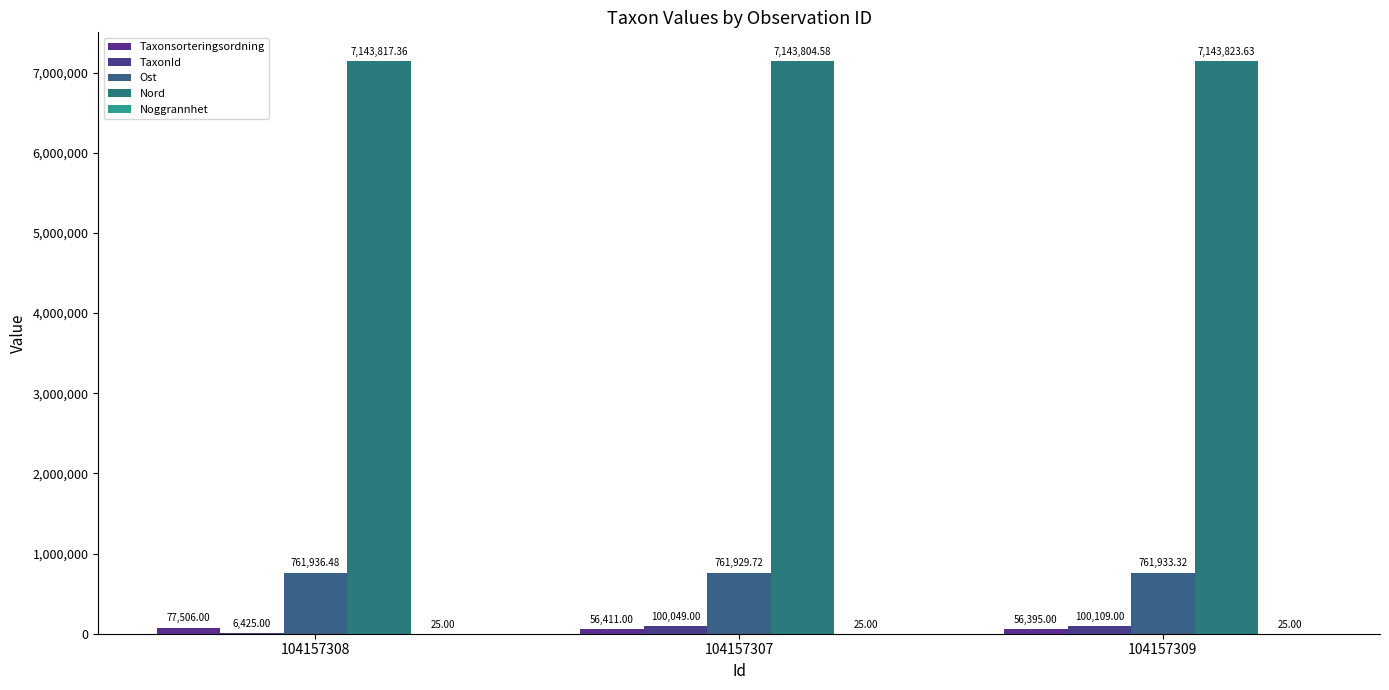

Reading right to left, what are all the values shown in this chart?

Taxonsorteringsordning: 56395.0	56411.0	77506.0
TaxonId: 100109.0	100049.0	6425.0
Ost: 761933.3	761929.7	761936.5
Nord: 7143823.6	7143804.6	7143817.4
Noggrannhet: 25.0	25.0	25.0